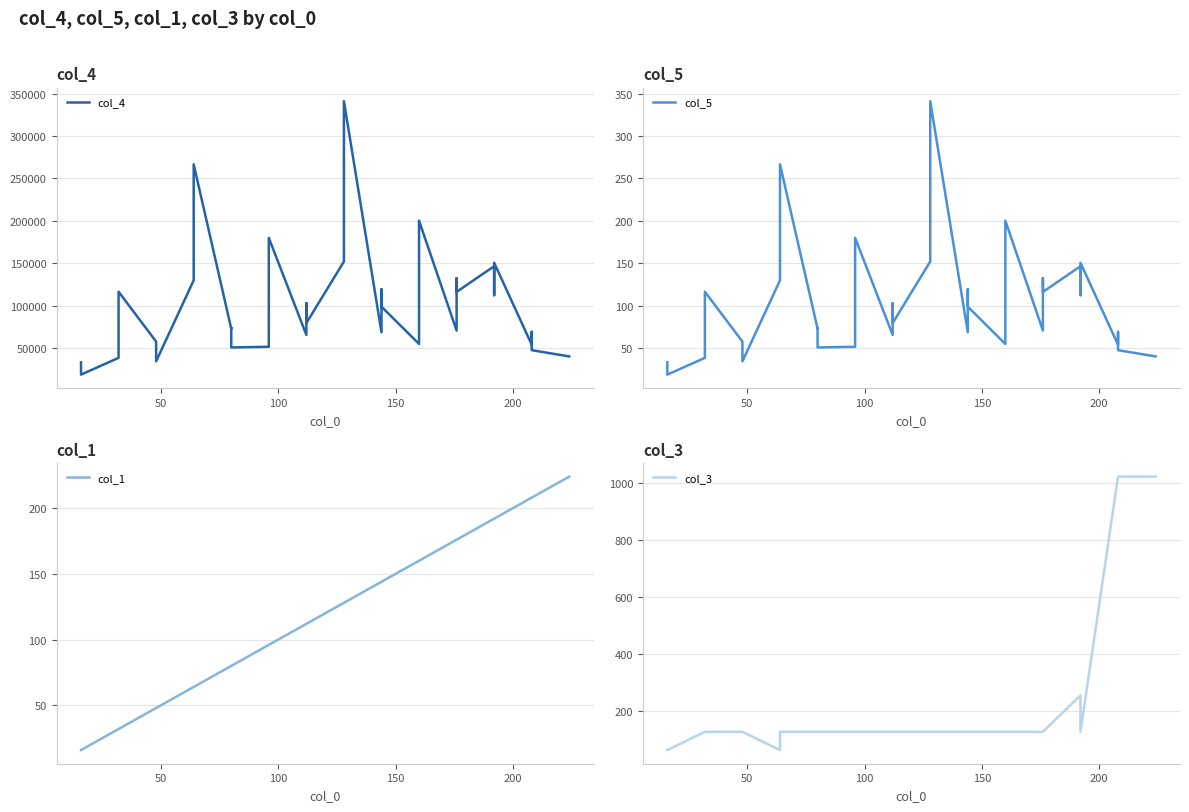

How many distinct data groups are displayed?

4